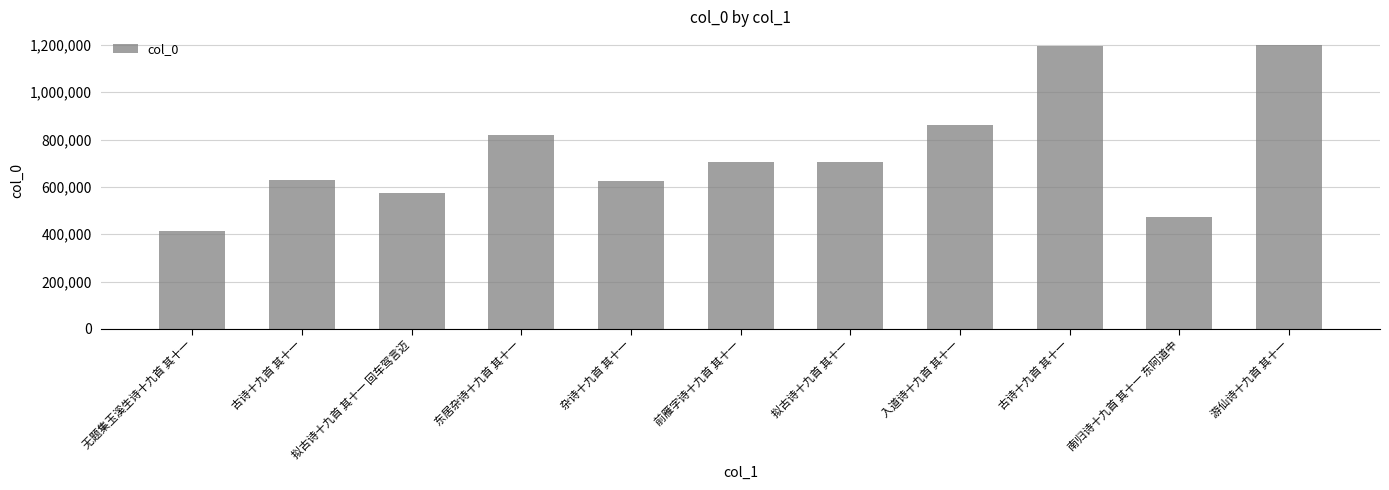

Which category has the highest value across all series?

游仙诗十九首 其十一